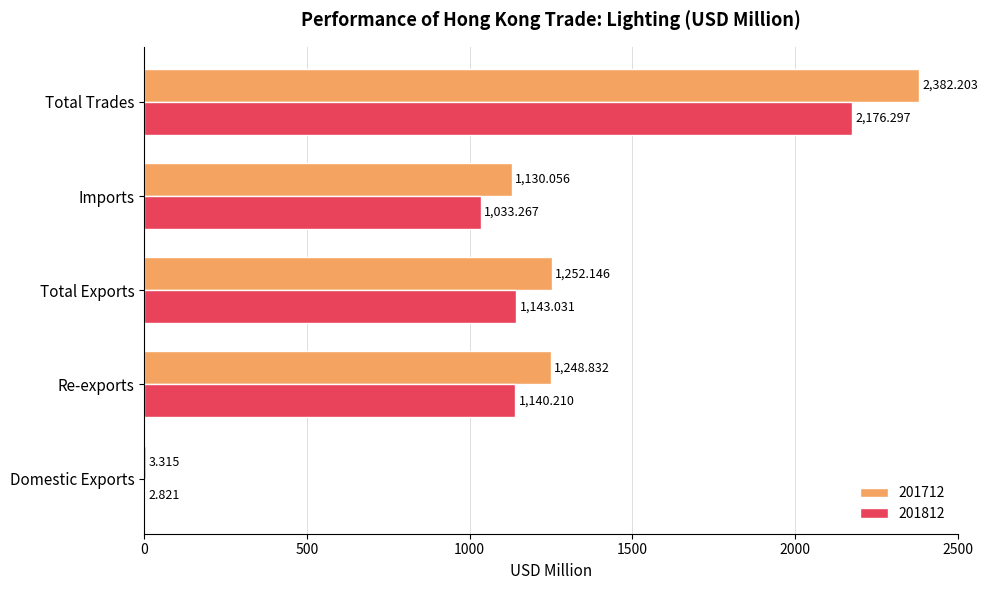

Where is 201812 nearest to the value 1089?

Re-exports